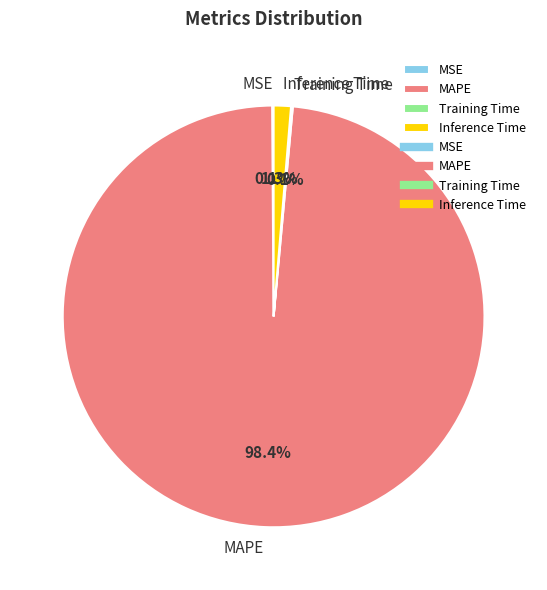

What is the largest slice in the pie chart?

MAPE